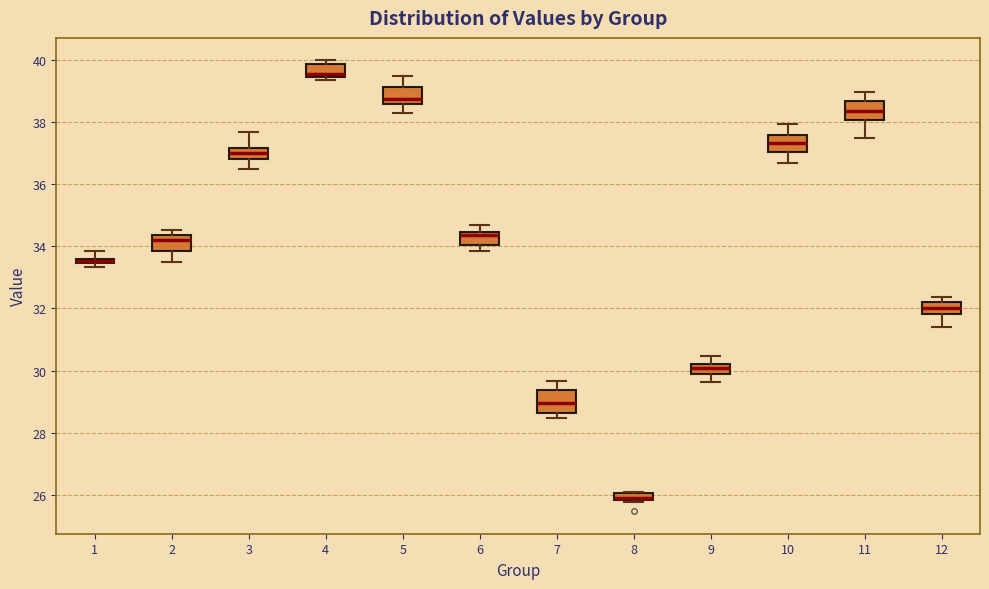

Where is the upper edge of the box at x = 1 on the y-axis? The values are not printed on the chart, so give them approximately, as read against the axis.

33.6